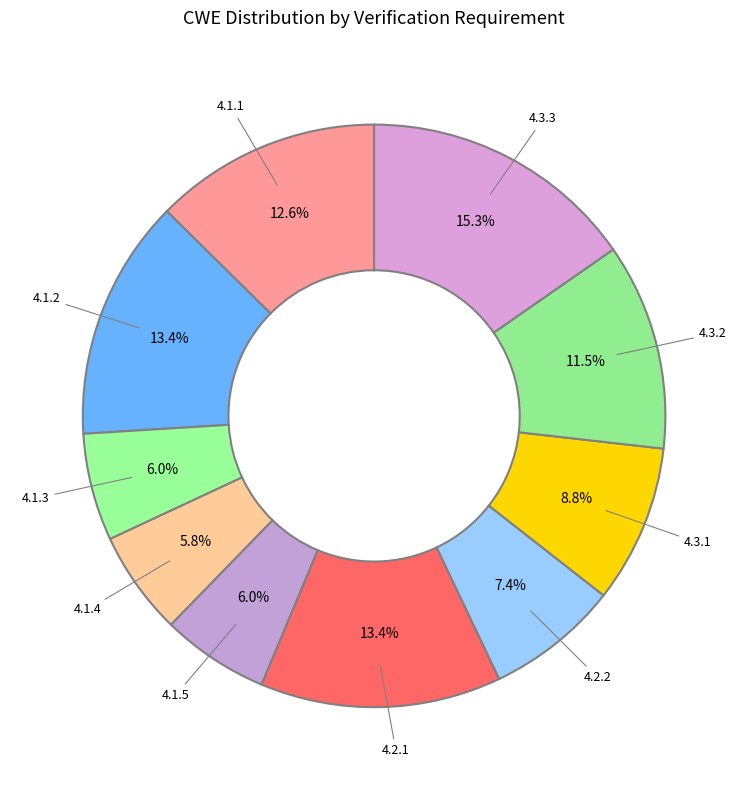

How many slices are in this pie chart?

10